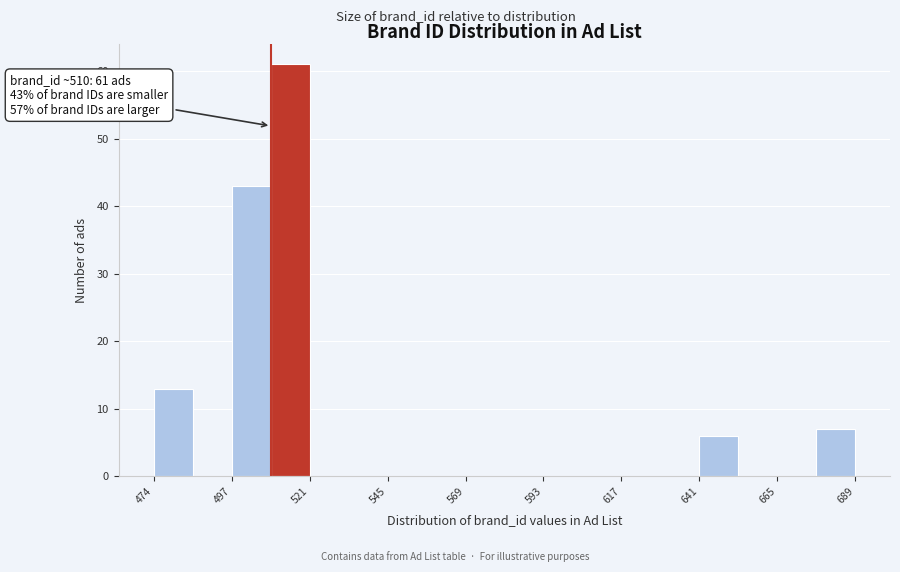

Read against the x-axis, roughly where is the centre of the tallest bar?

515